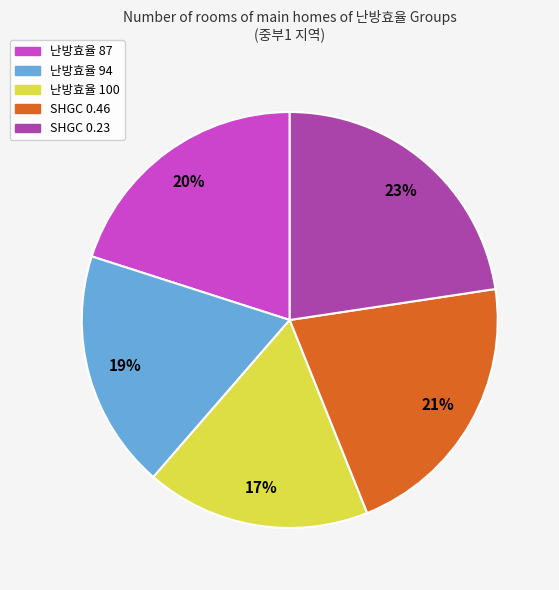

Does any single category account for the majority?

No